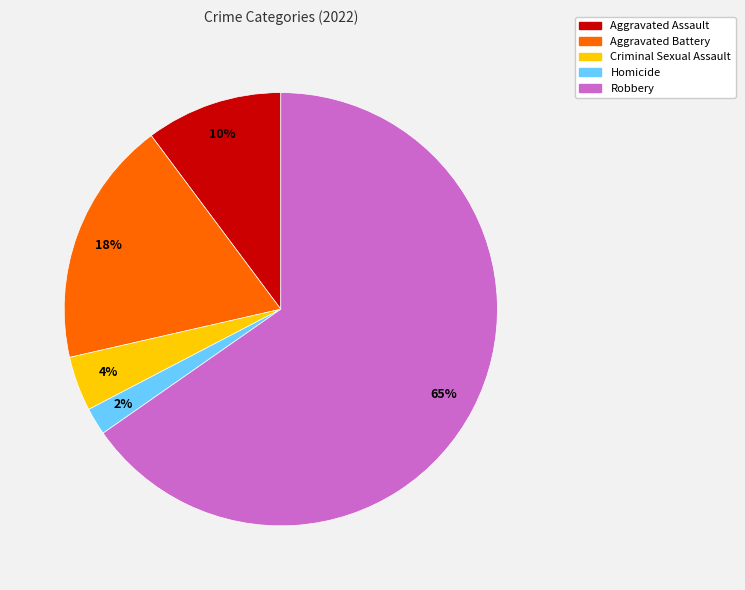

Does Aggravated Assault represent more than half of the total?

No